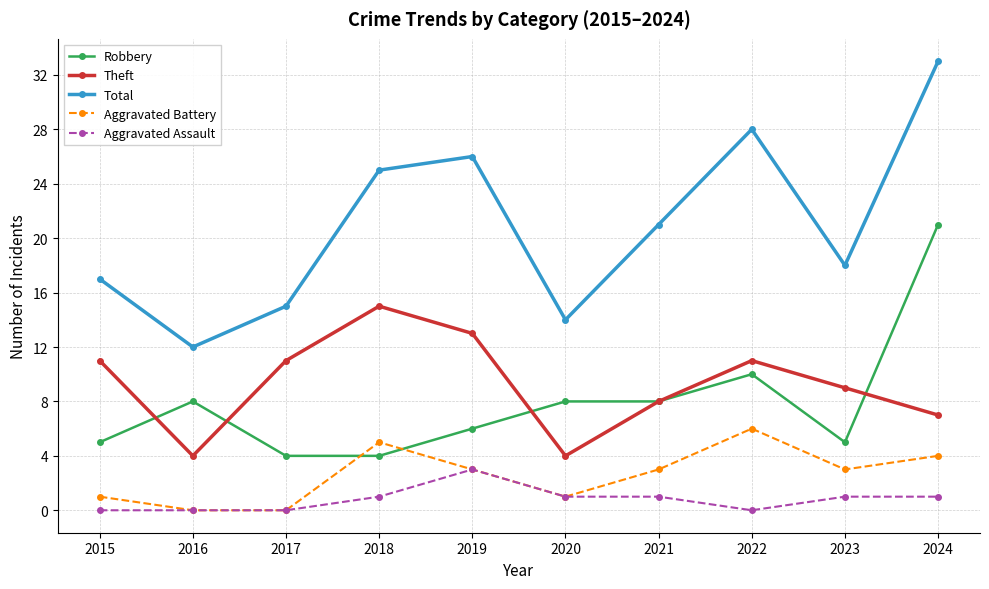

Which category has the highest value in the Robbery series?

2024